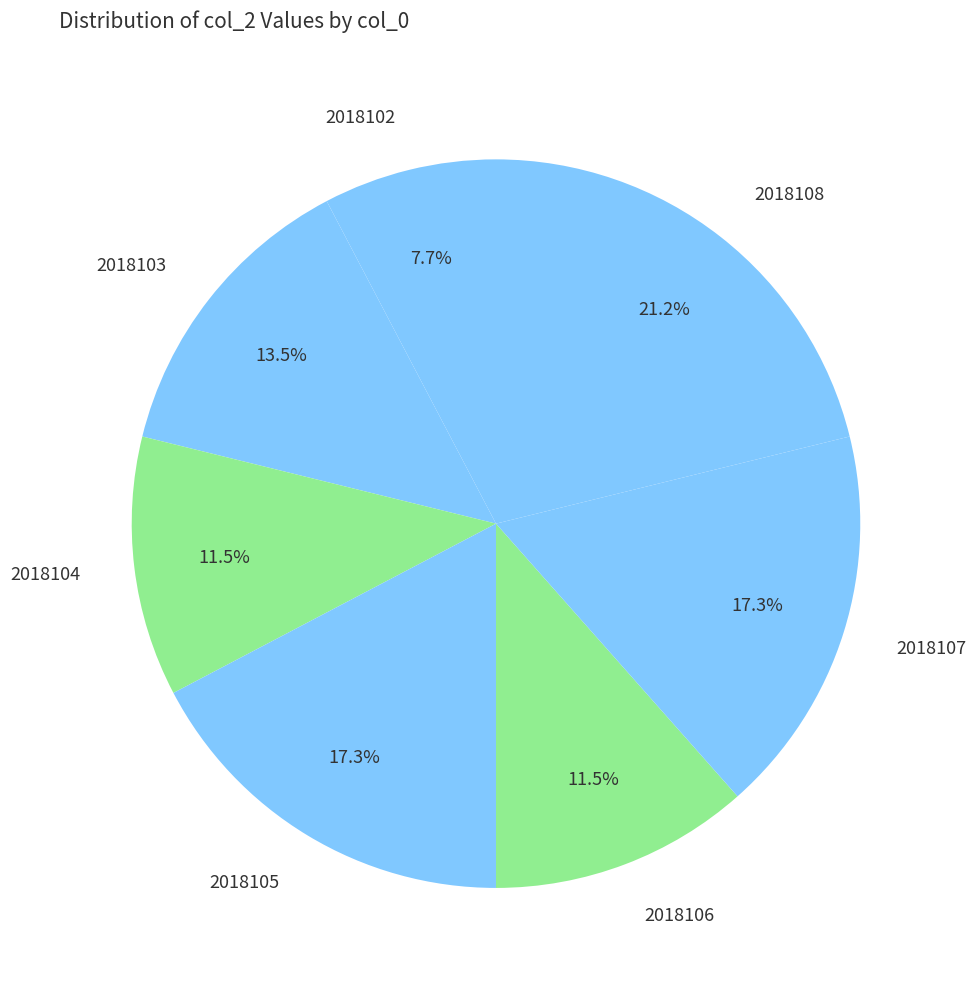

Which category has the biggest portion of the pie?

2018108